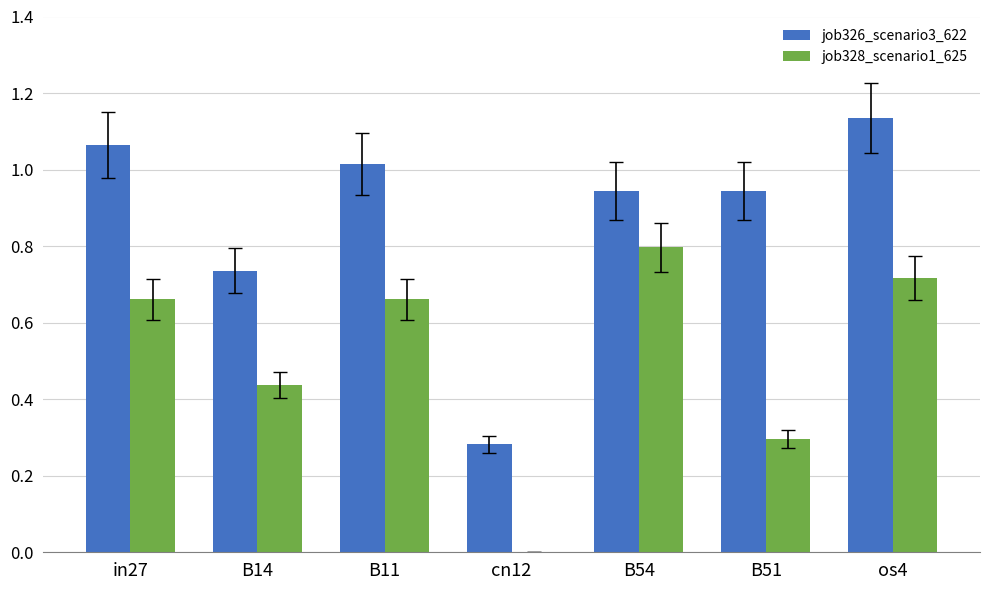

Where is job326_scenario3_622 nearest to the value 0?

cn12